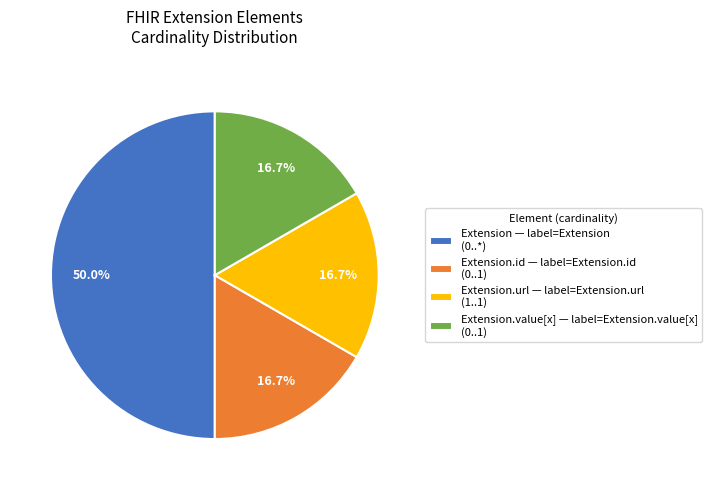

Does Extension.url — label=Extension.url (1..1) account for over 50% of the chart?

No